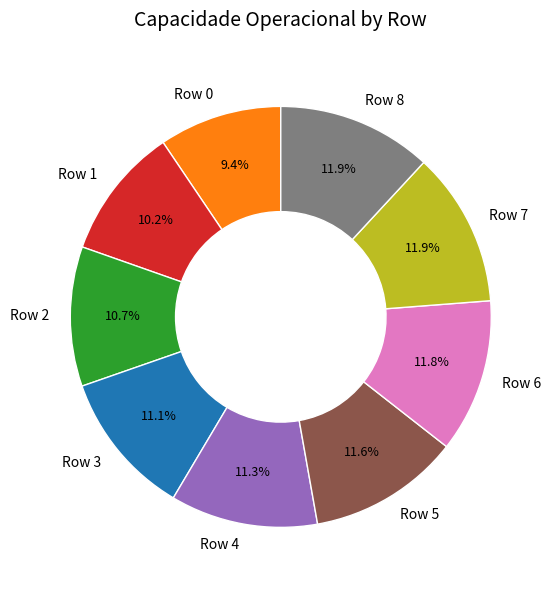

The Row 8 slice represents 12% of the pie. True or false?

True